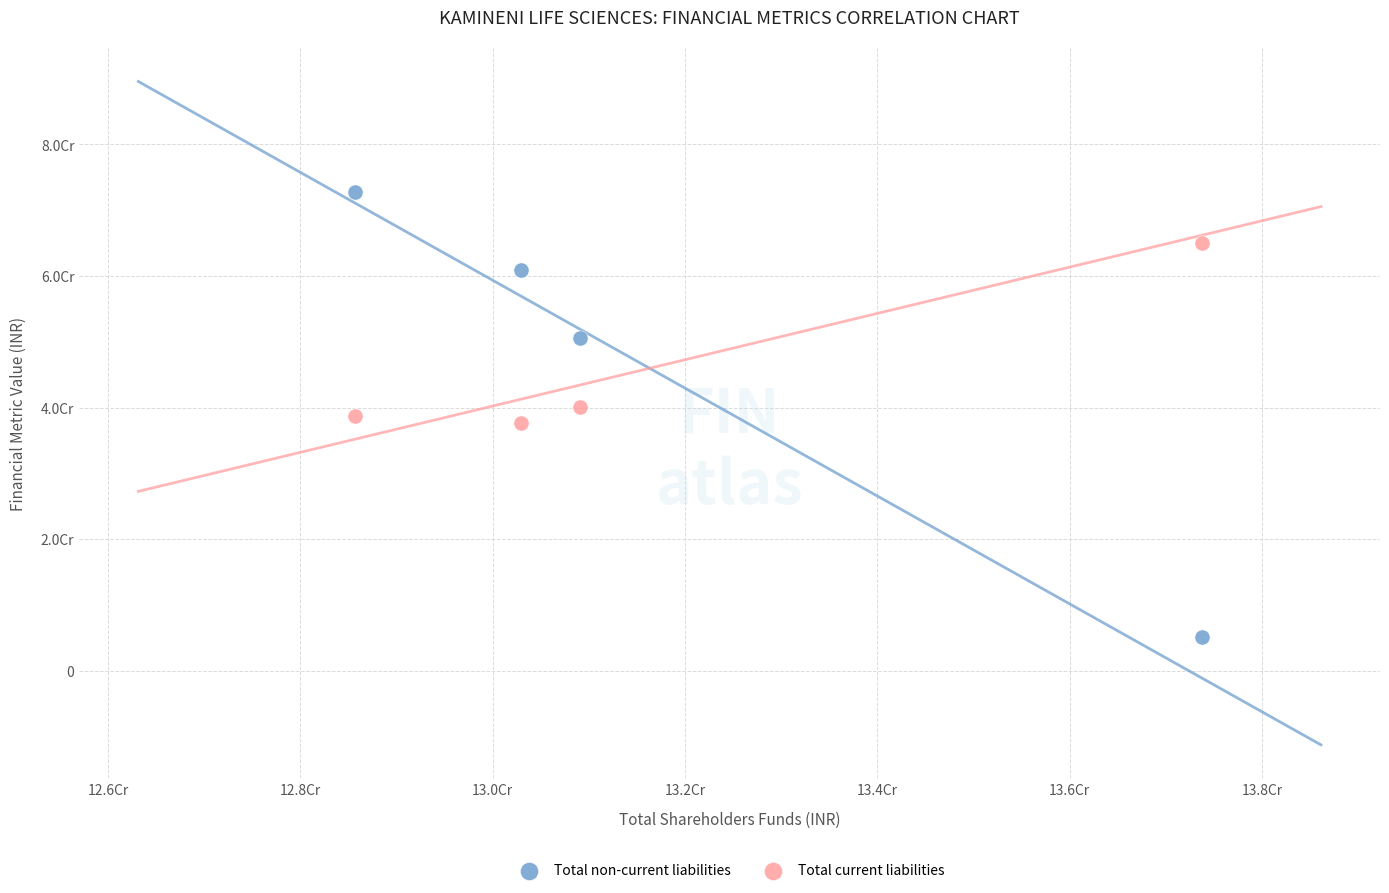

What are all the series names shown in the legend?

Total non-current liabilities, Total current liabilities